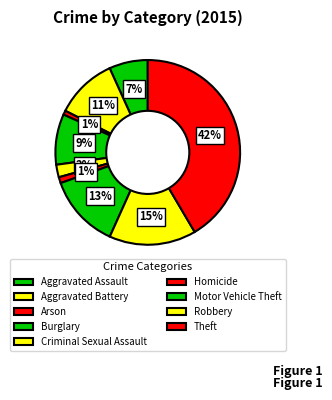

What percentage is the Criminal Sexual Assault slice, to the nearest percent?

2%